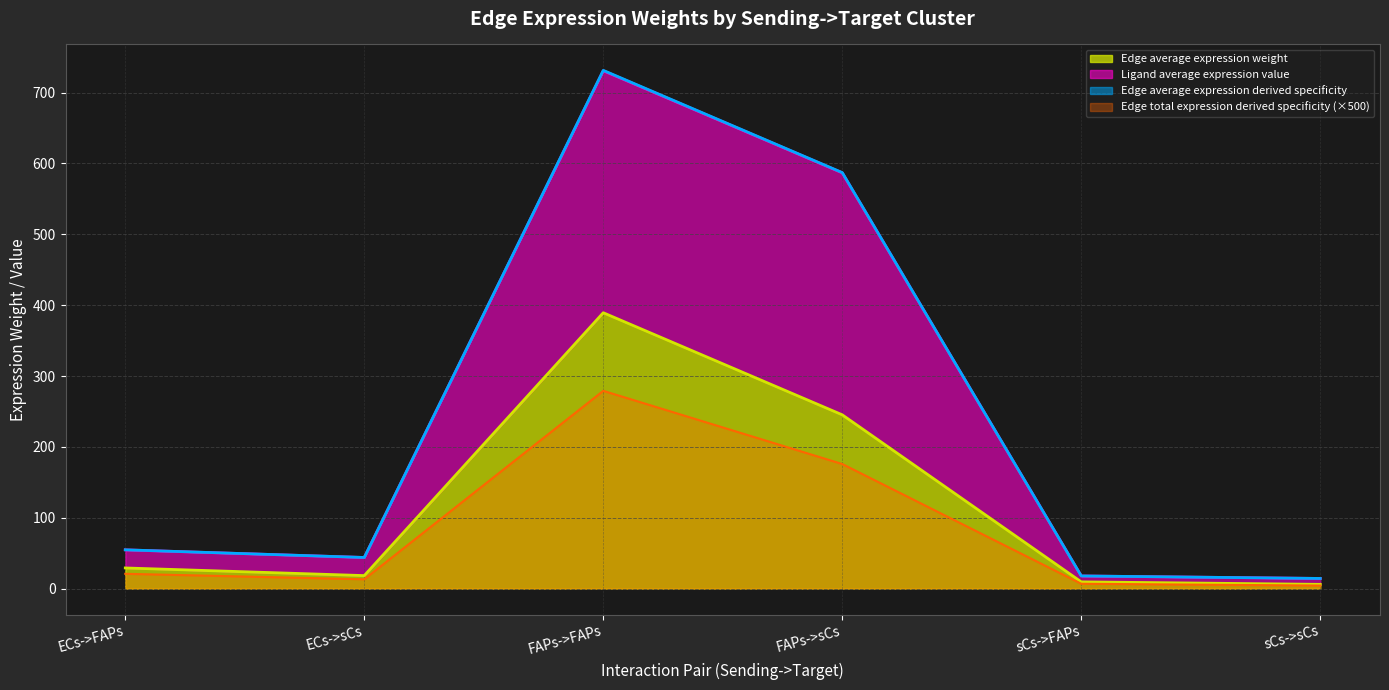

What is the value of the Ligand average expression value point at the 4th from the left?

586.7